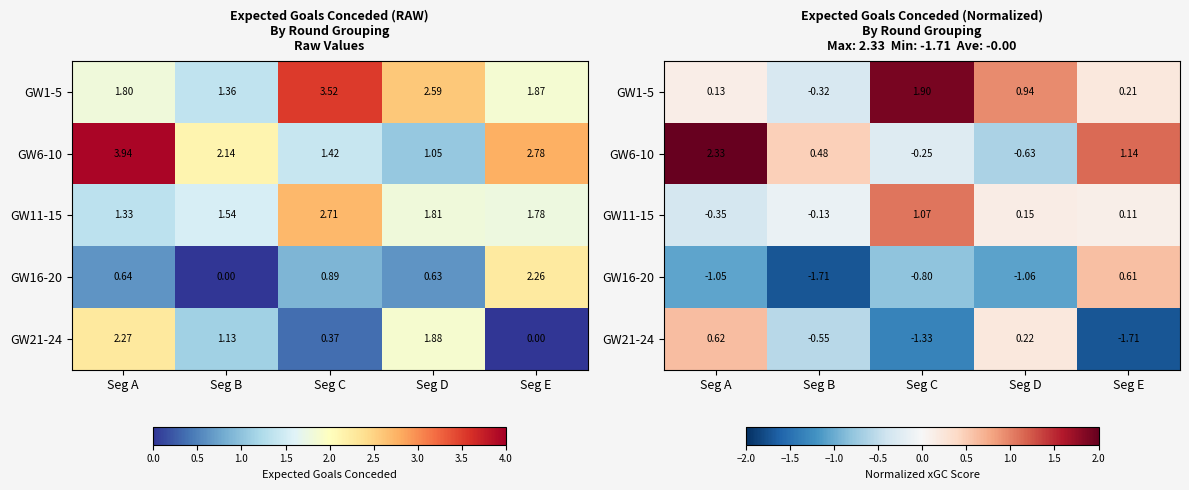

Count the number of categories in the chart.

5